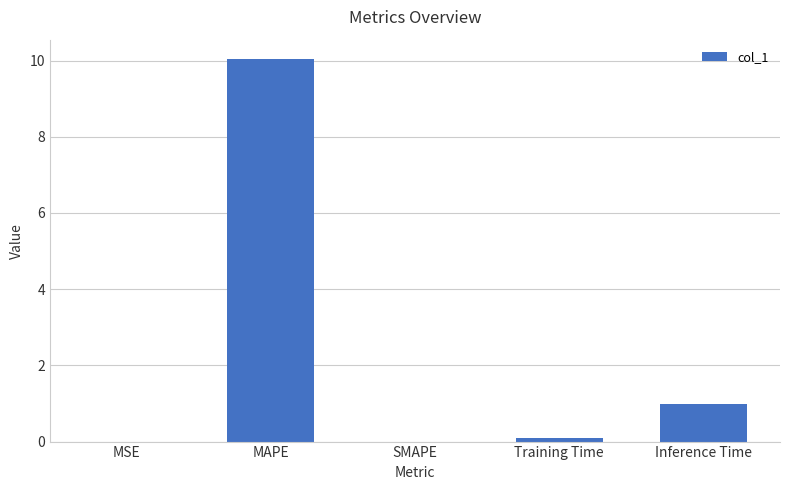

Which category has the highest value across all series?

MAPE